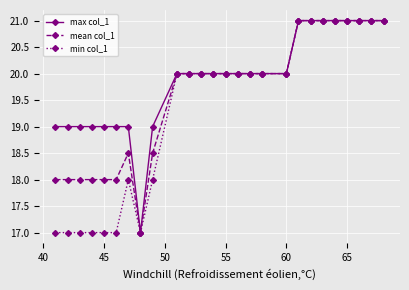

What are all the series names shown in the legend?

max col_1, mean col_1, min col_1